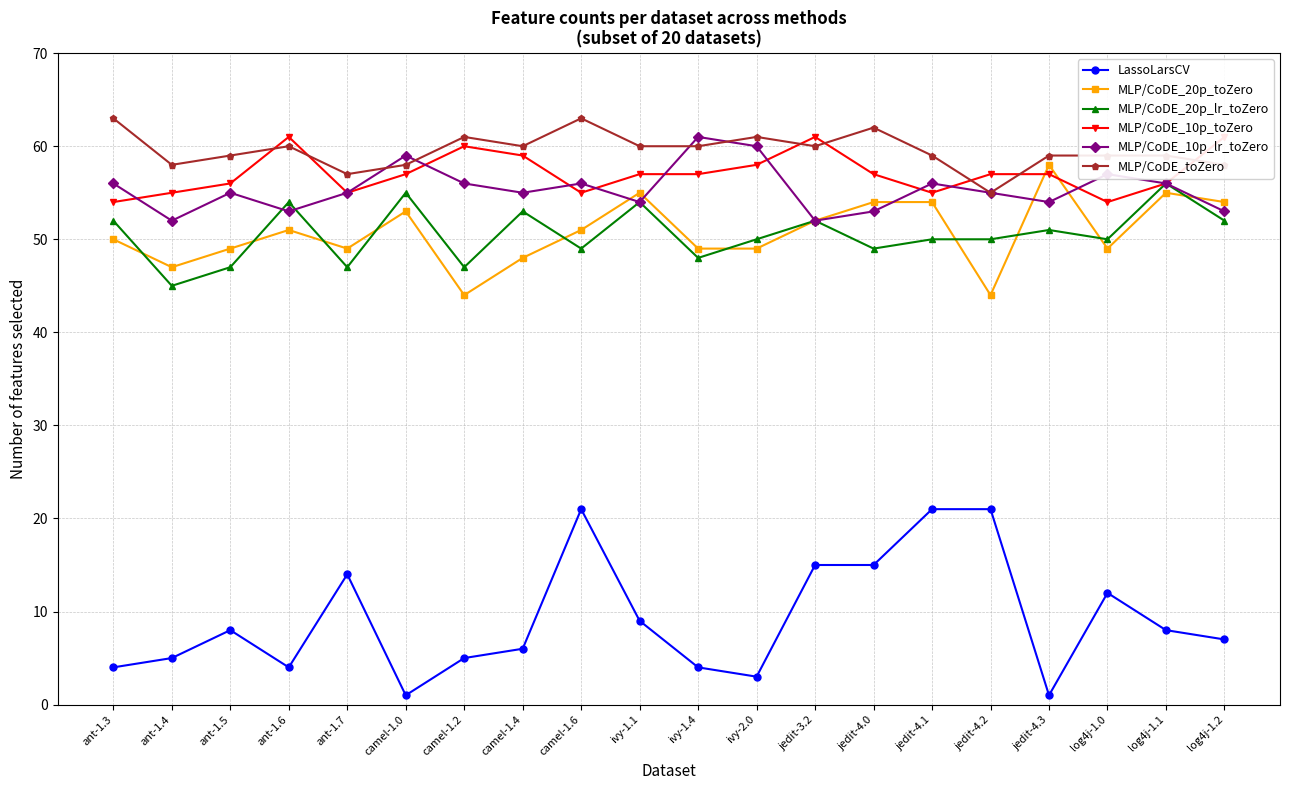

Where is MLP/CoDE_10p_toZero nearest to the value 57?

camel-1.0